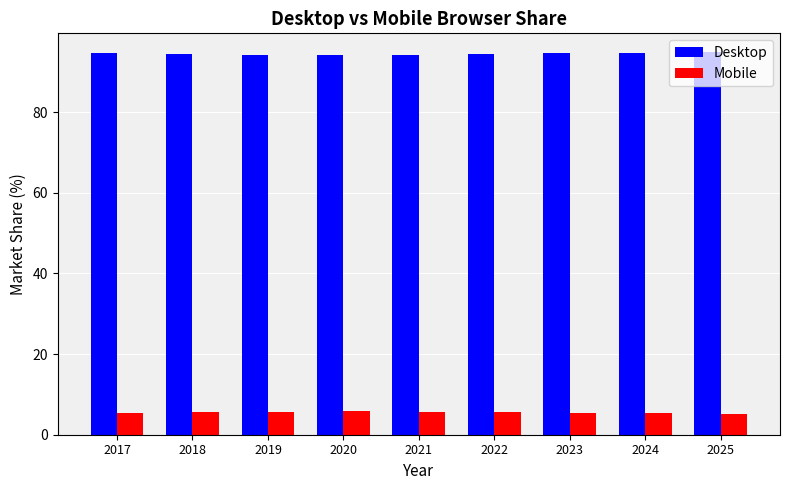

How many bars are there in each group?

2